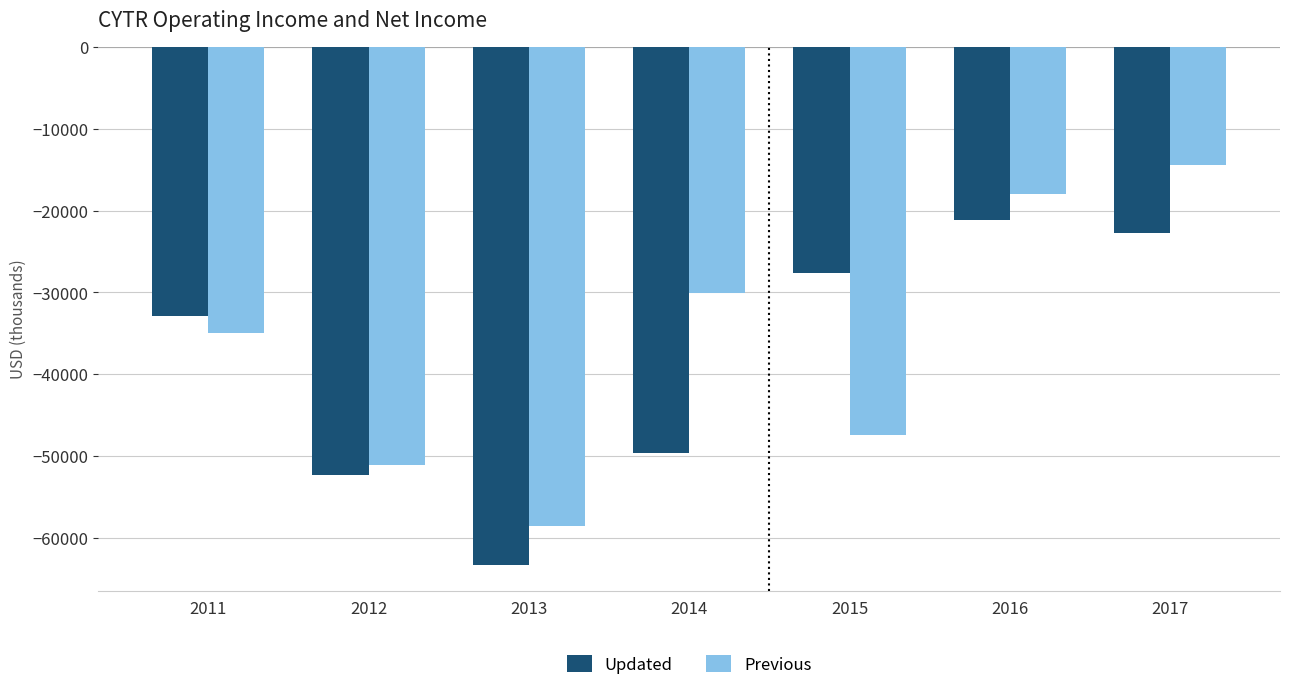

Which series changed the most between 2013 and 2017?

Previous